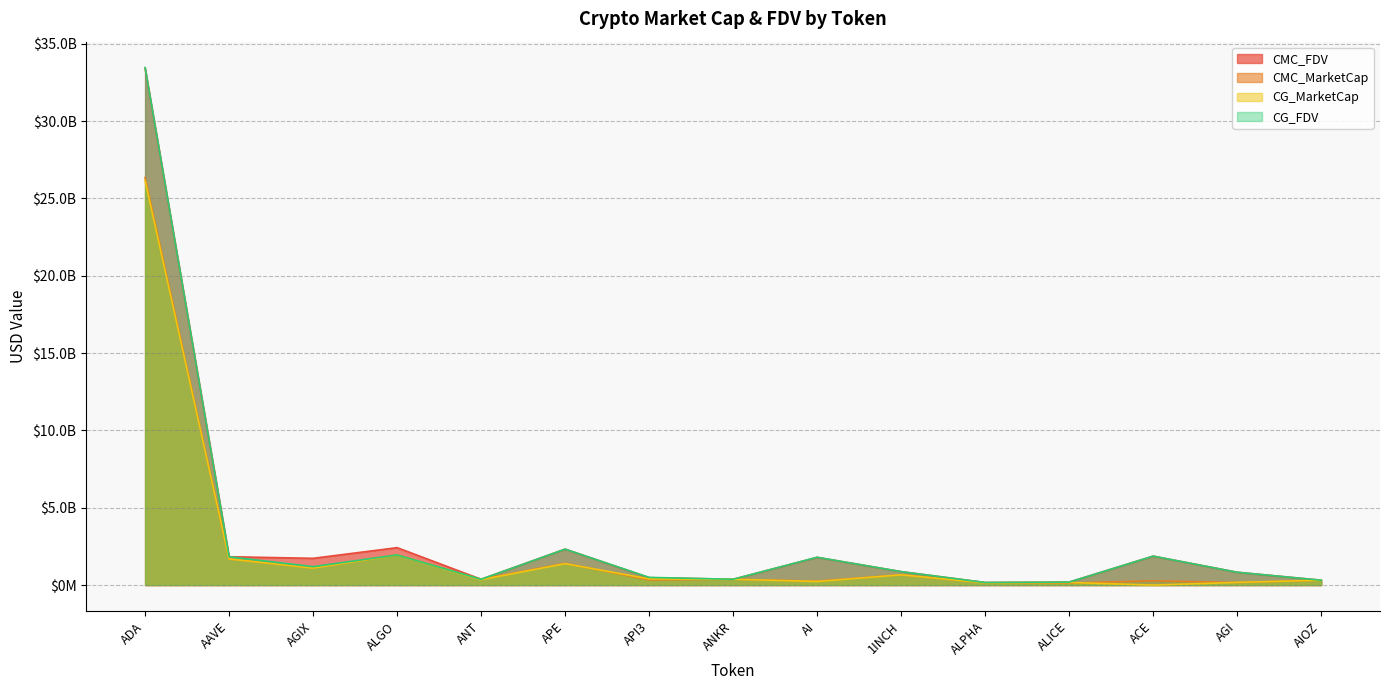

True or false: CG_FDV has more than 0 interior local peaks.

True